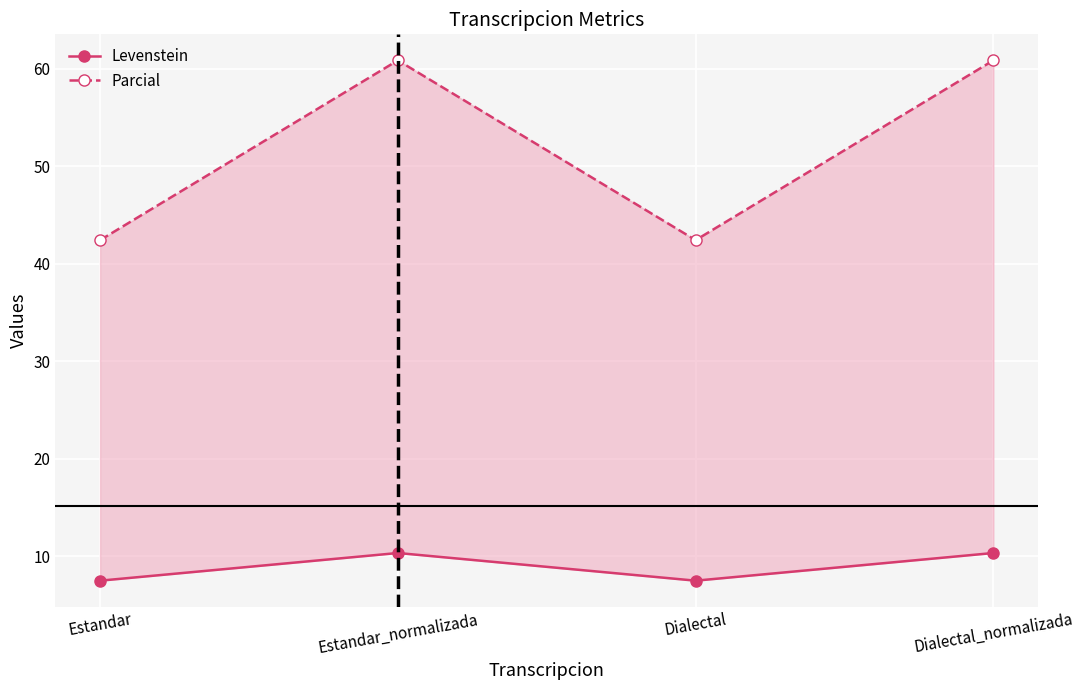

What is the maximum value for Levenstein?

10.3